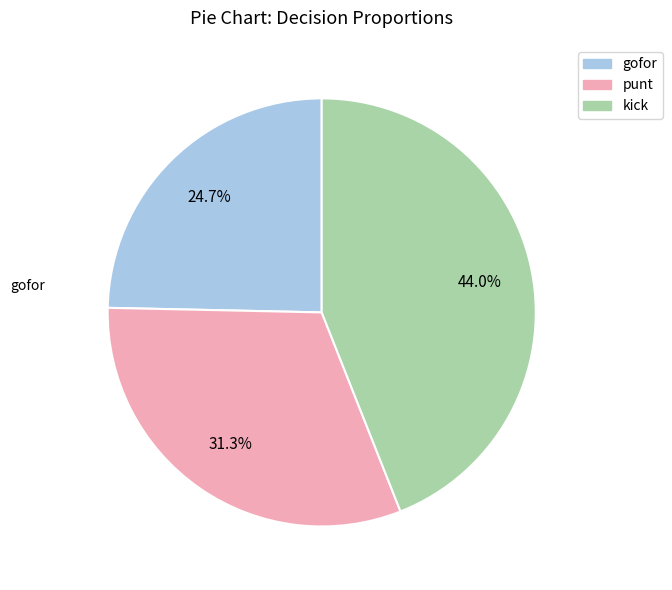

Is there any slice that represents more than half of the pie?

No